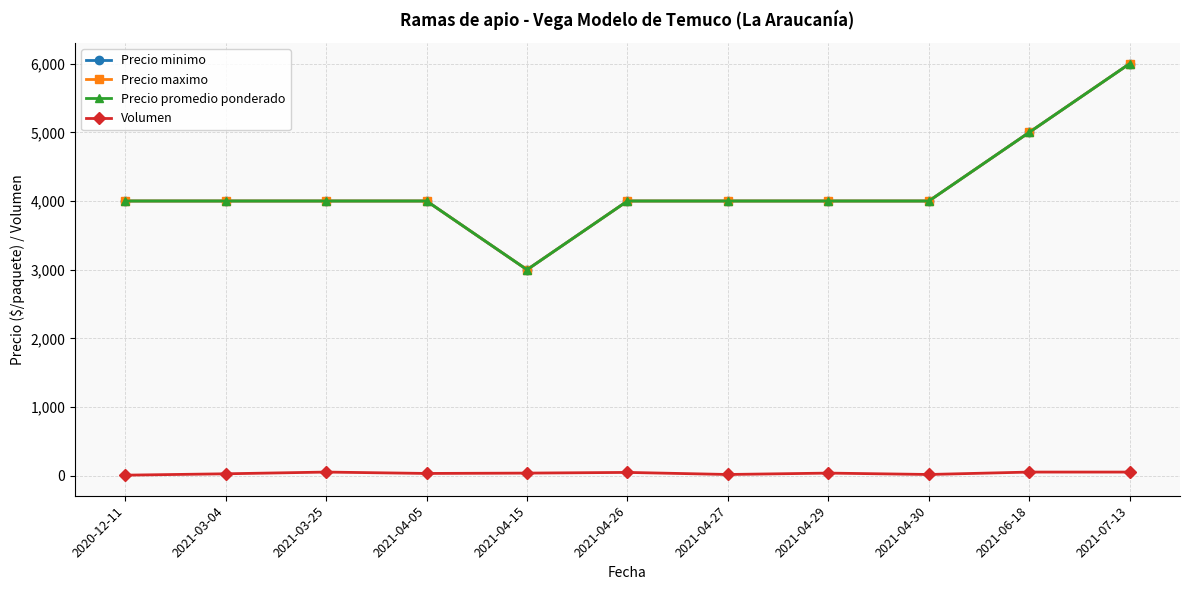

Which series has the largest total across all categories?

Precio minimo